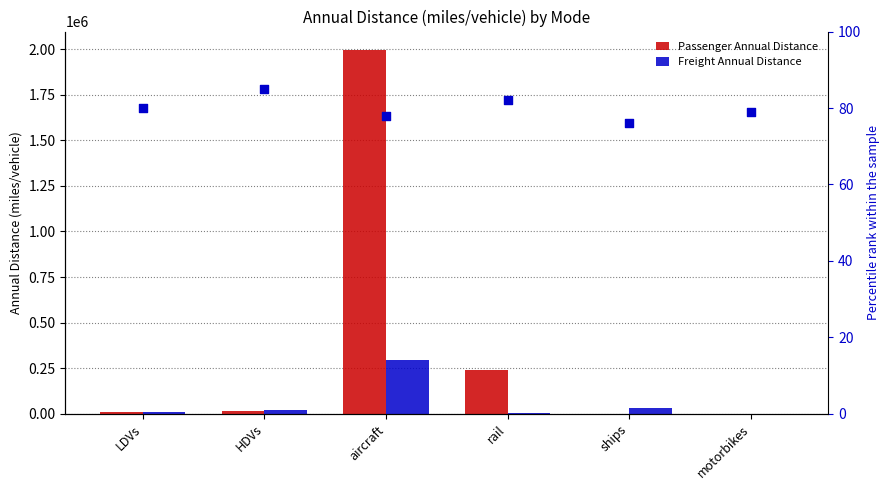

What is the total value across all series at motorbikes?

1366.8